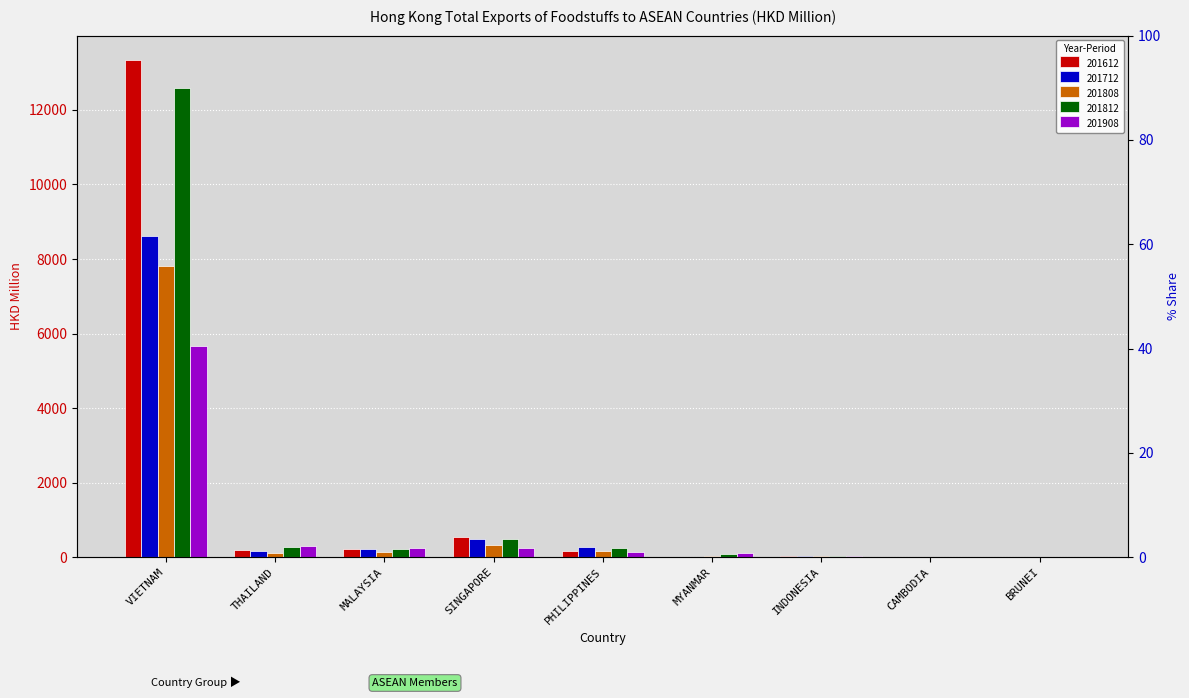

What value does the 201812 series have at CAMBODIA?

14.6